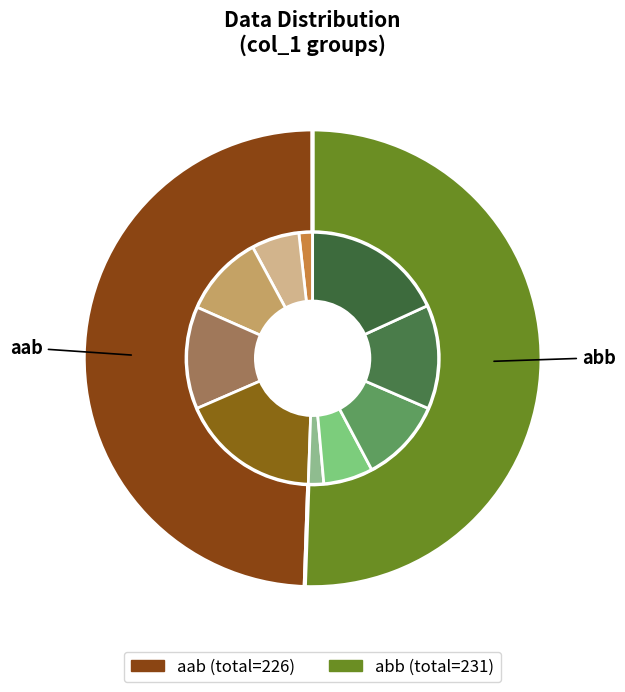

True or false: 3 accounts for 40% of the total.

False